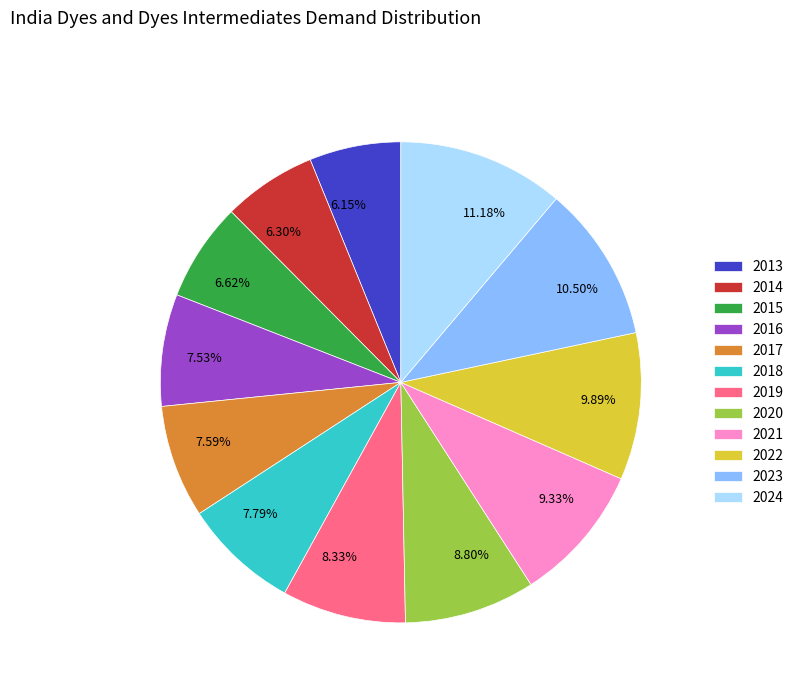

Does 2020 account for over 50% of the chart?

No